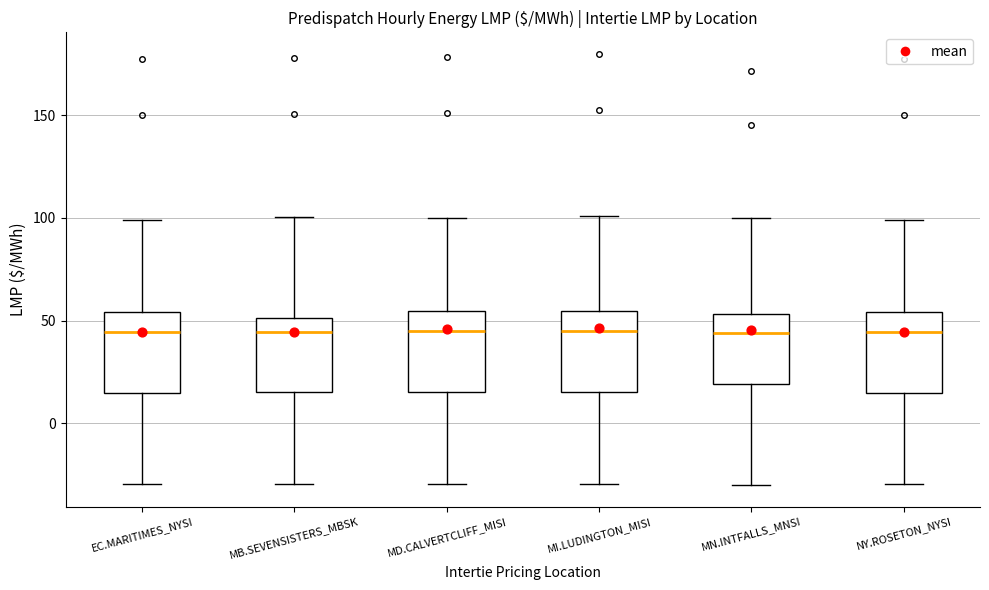

Where is the lower edge of the box for MD.CALVERTCLIFF_MISI on the y-axis? The values are not printed on the chart, so give them approximately, as read against the axis.

15